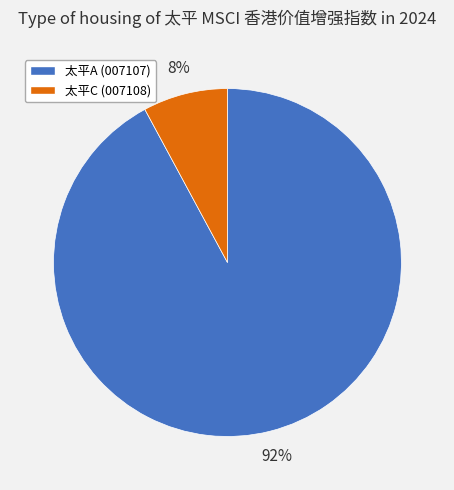

Is there a majority slice in this chart?

Yes